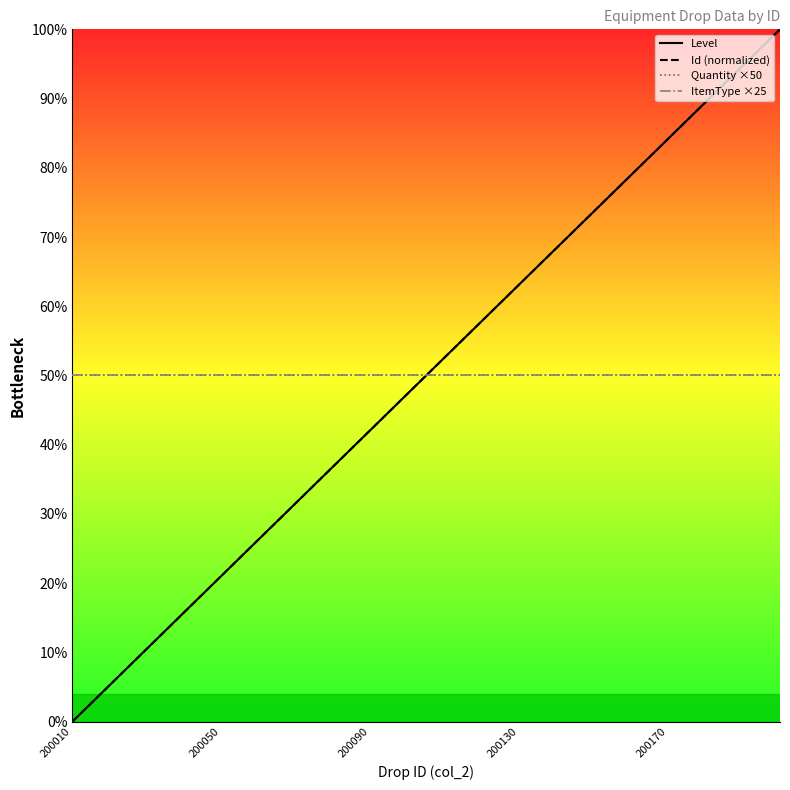

True or false: ItemType ×25 has more than 0 points higher than both neighbors.

False